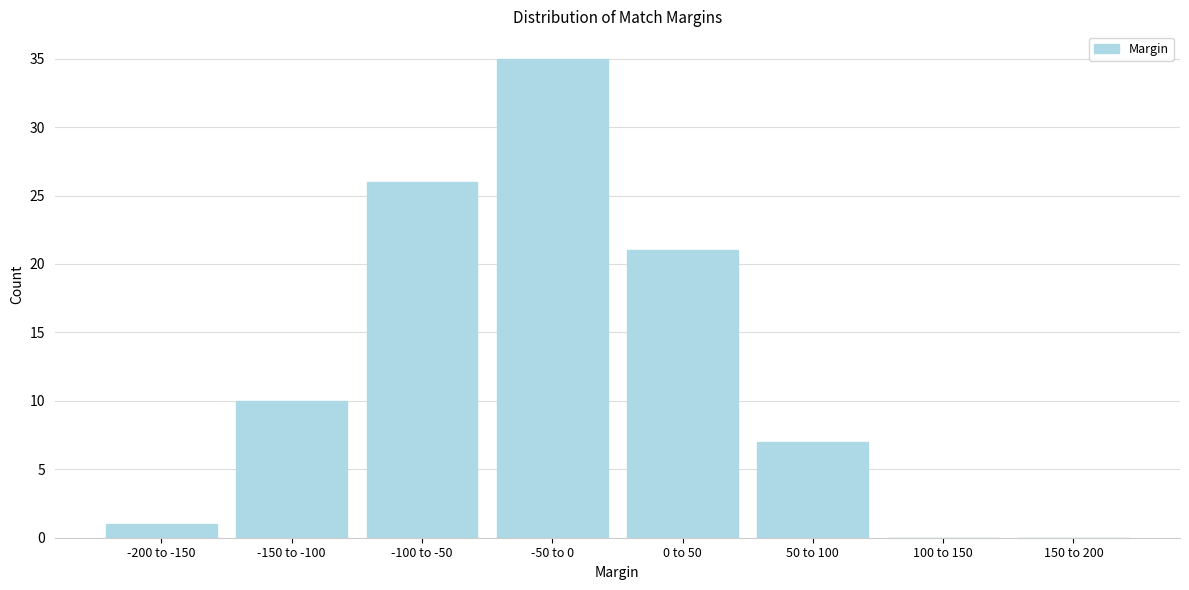

Reading left to right, transcribe all the data shown in this chart.

-200 to -150=1	-150 to -100=10	-100 to -50=26	-50 to 0=35	0 to 50=21	50 to 100=7	100 to 150=0	150 to 200=0